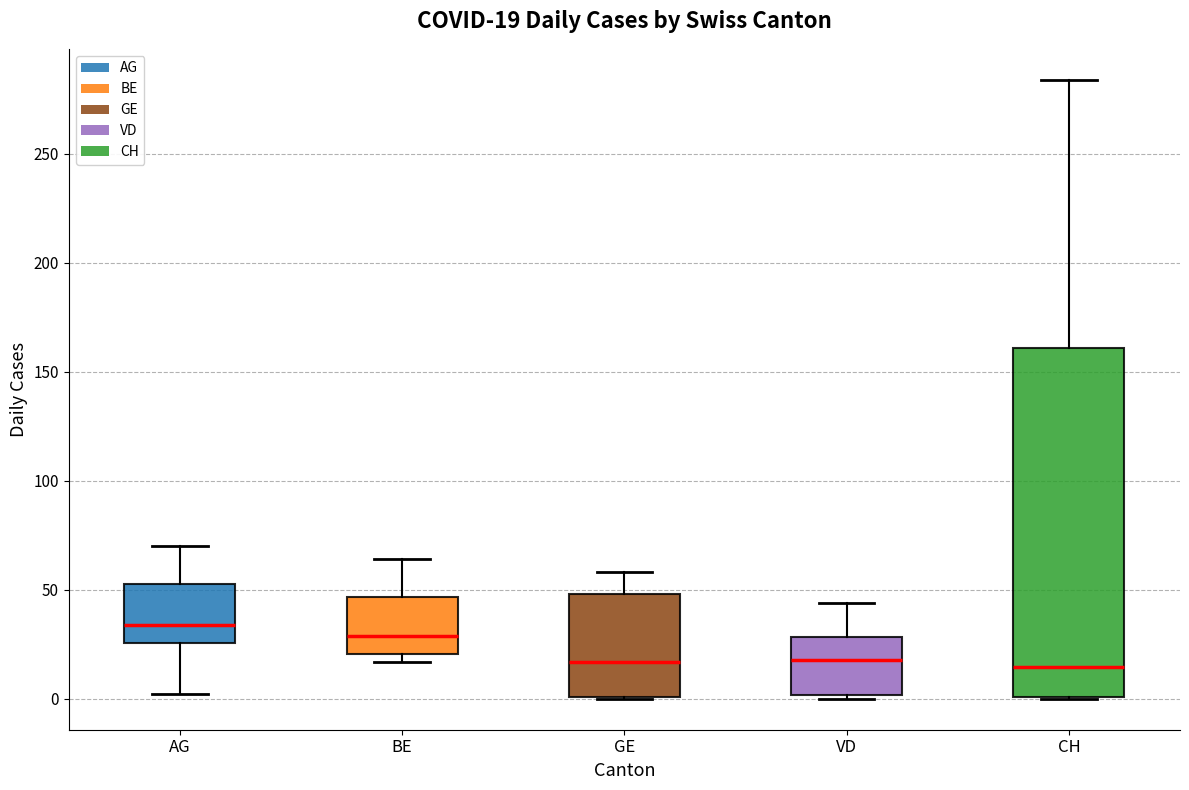

Comparing the boxes themselves (not the whiskers), which one is the tallest?

CH